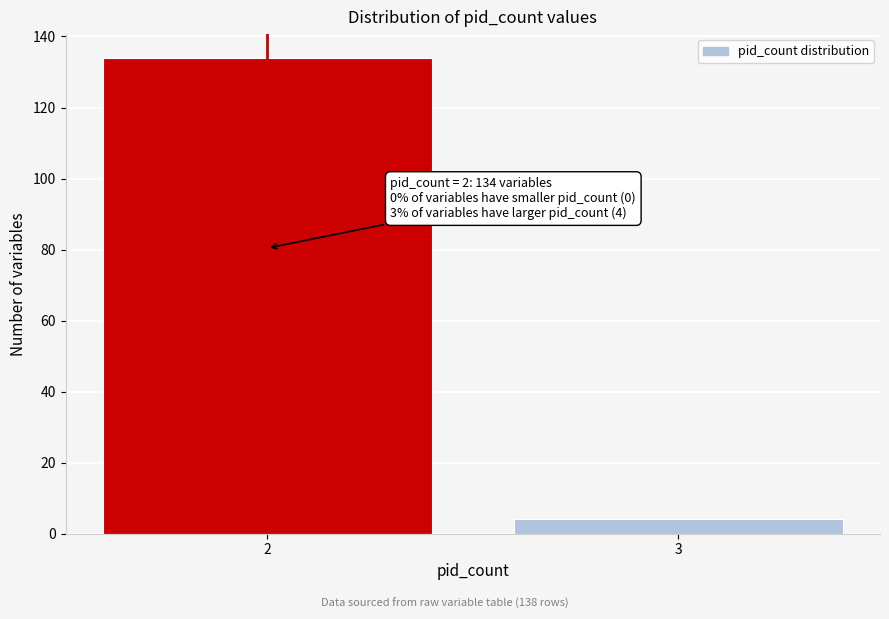

Reading left to right, transcribe all the data shown in this chart.

2=134	3=4